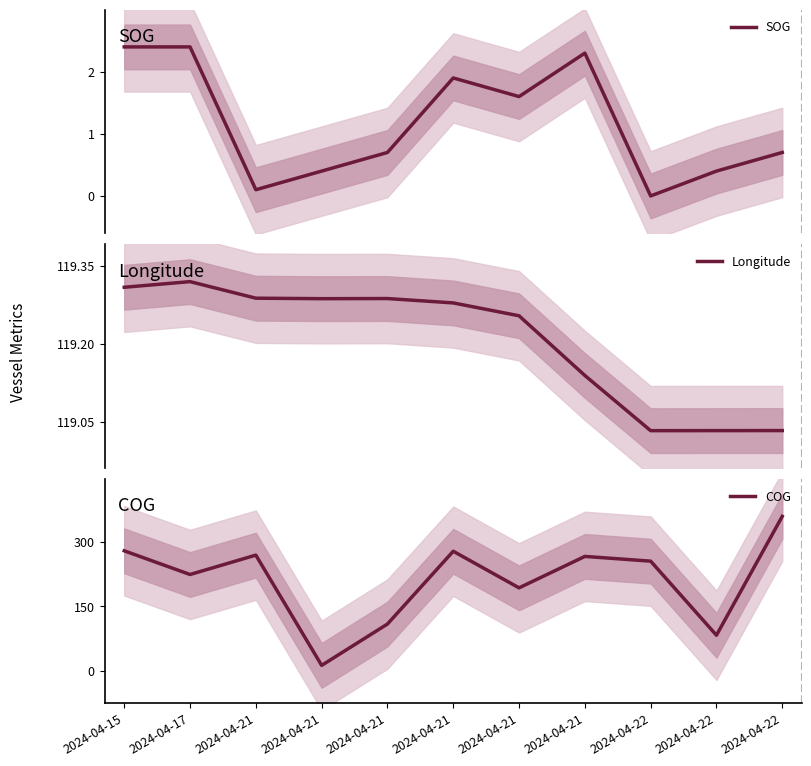

The value of COG at 2024-04-21 is 126.9. True or false?

False